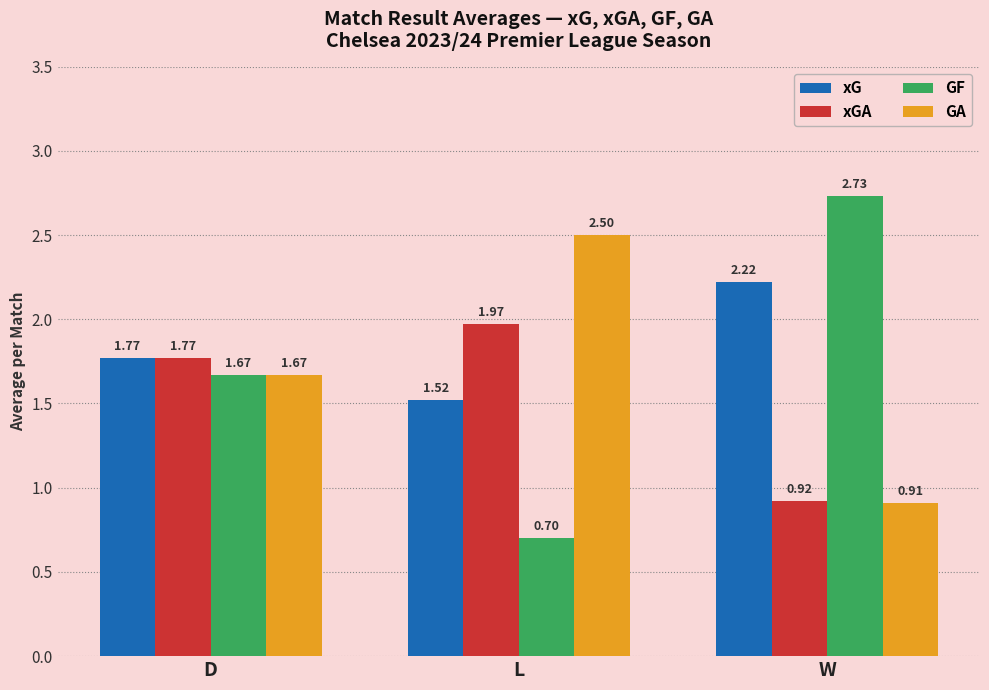

At which label does GF first exceed 1?

D